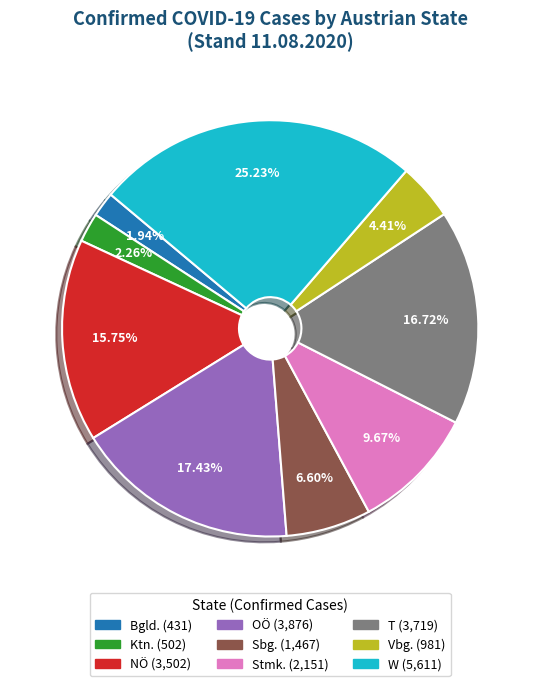

Is there any slice that represents more than half of the pie?

No